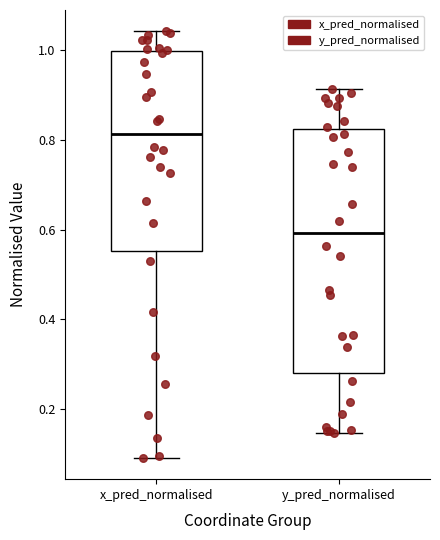

Which box has the lowest median line?

y_pred_normalised